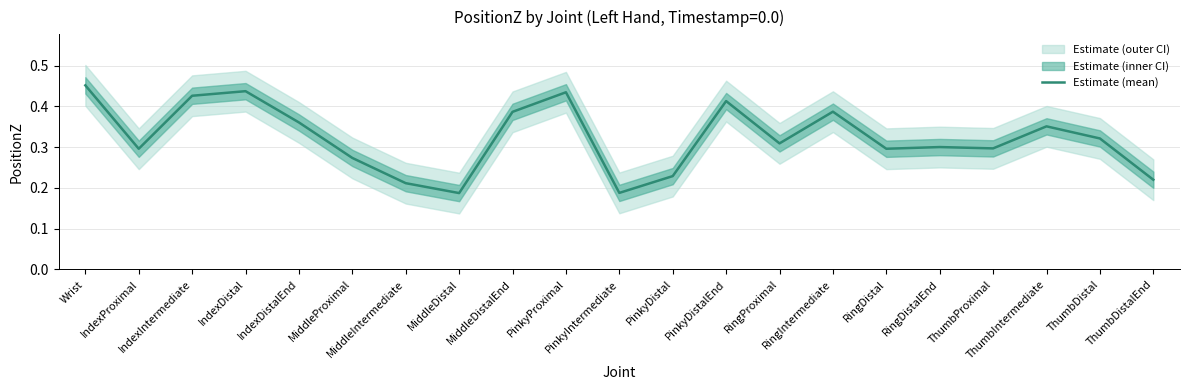

What is the change in value from MiddleDistalEnd to PinkyIntermediate?

-0.2